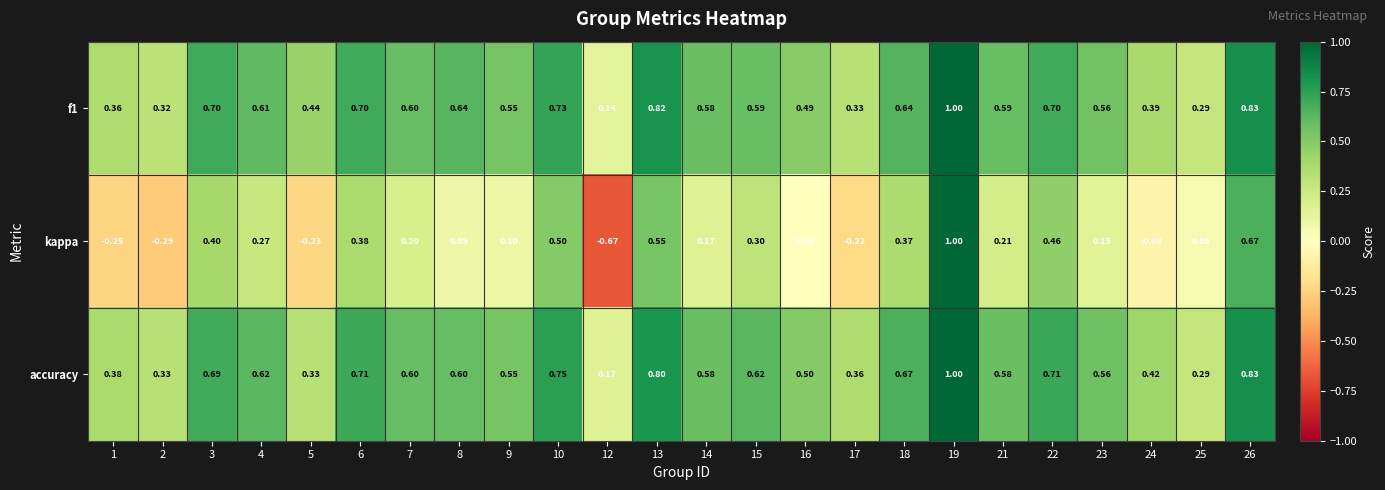

Is the value of kappa at 8 greater than the value of accuracy at 3?

No